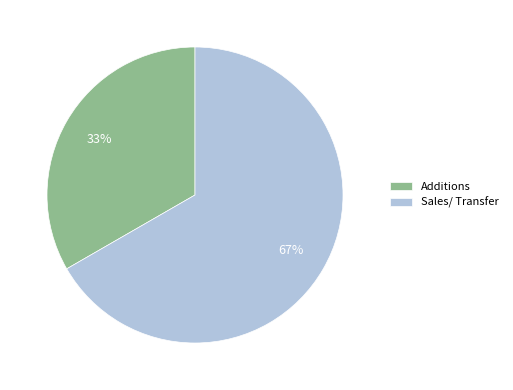

To the nearest percent, what is the combined percentage of Sales/ Transfer and Additions?

100%